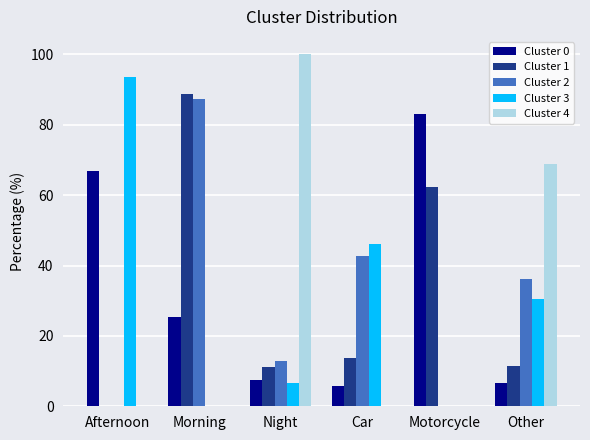

Is the value of Cluster 0 at Car greater than the value of Cluster 4 at Night?

No